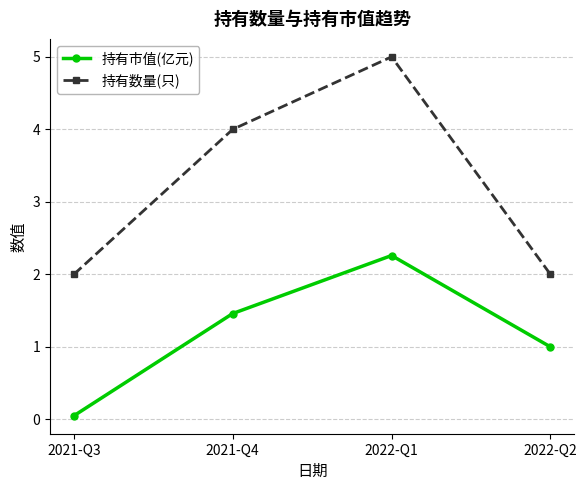

What is the difference between the maximum and minimum values in the 持有数量(只) series?

3.0